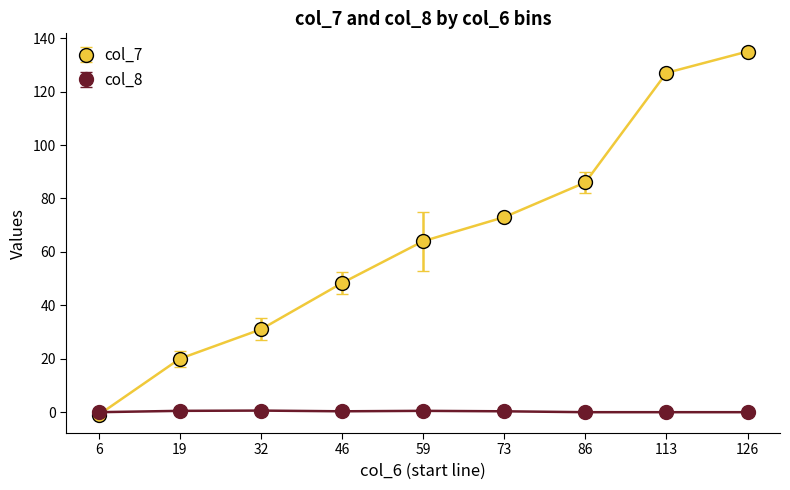

Rank the series by their average value, from highest to lowest.

col_7, col_8